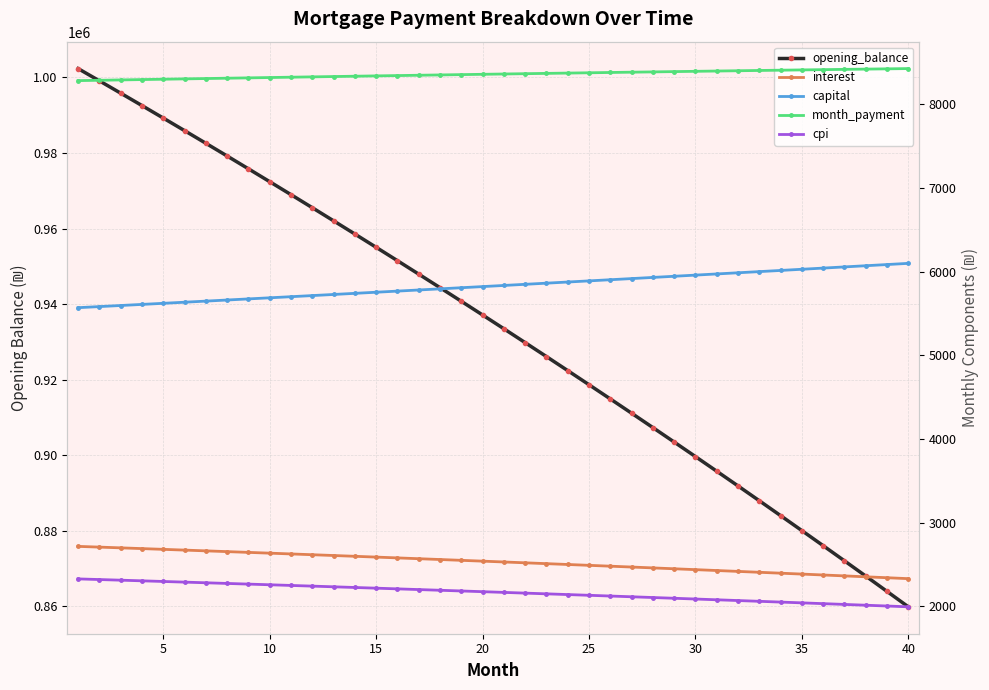

How many lines are shown in the chart?

5